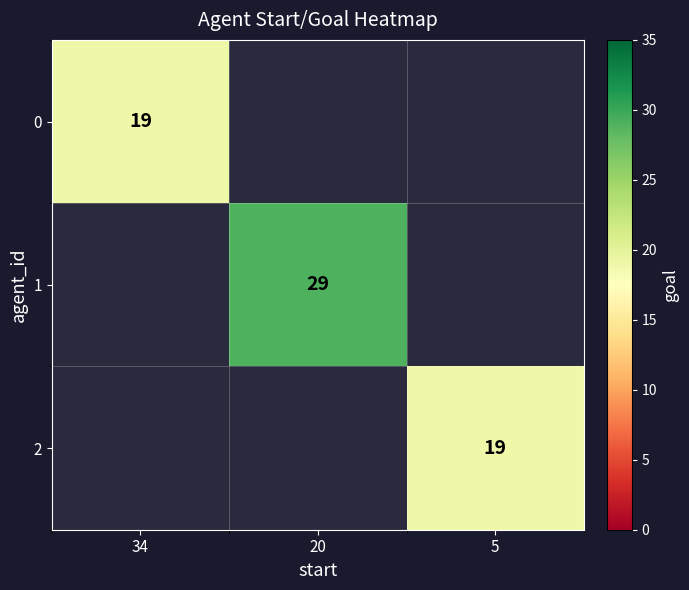

True or false: 2 has a value of 19.0 at 5.

True